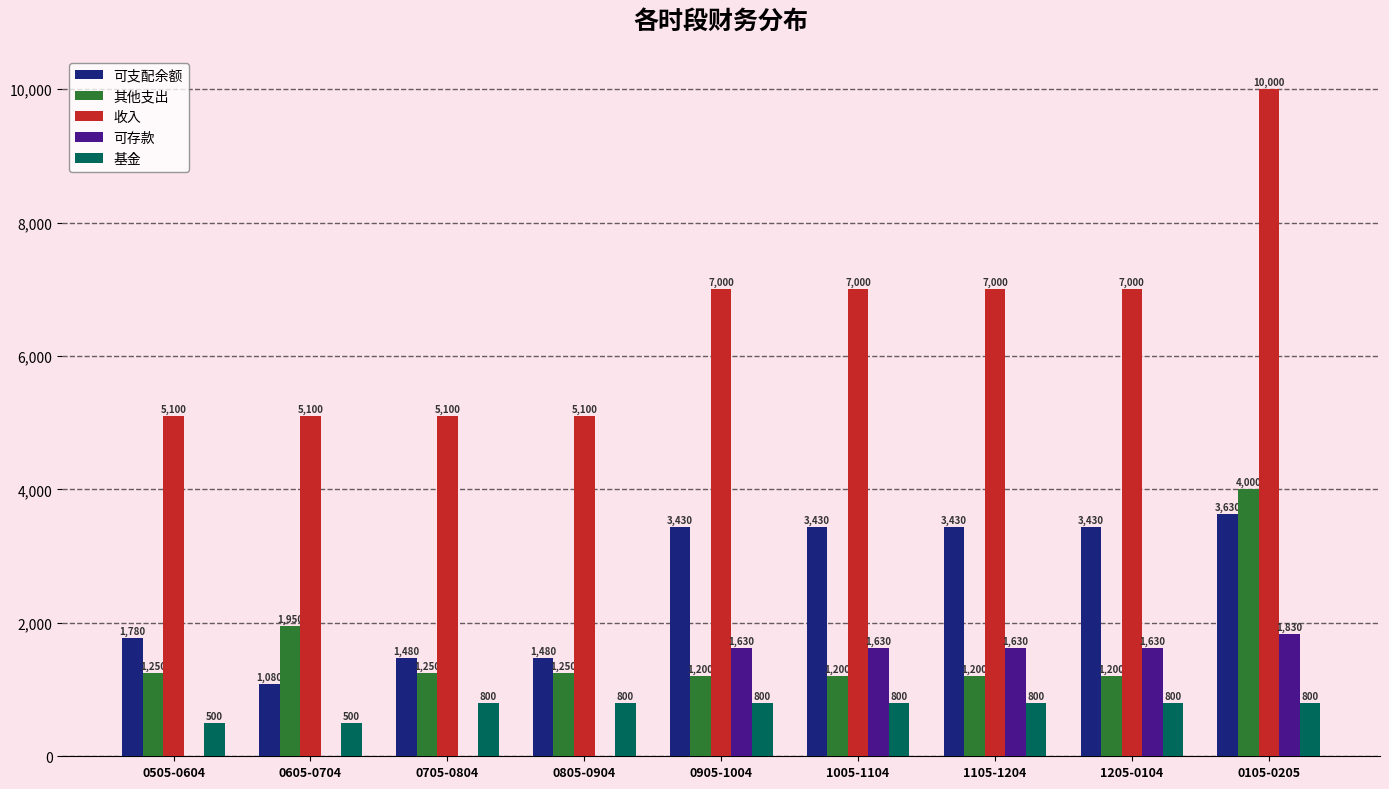

What is the total value across all series at 1005-1104?

14060